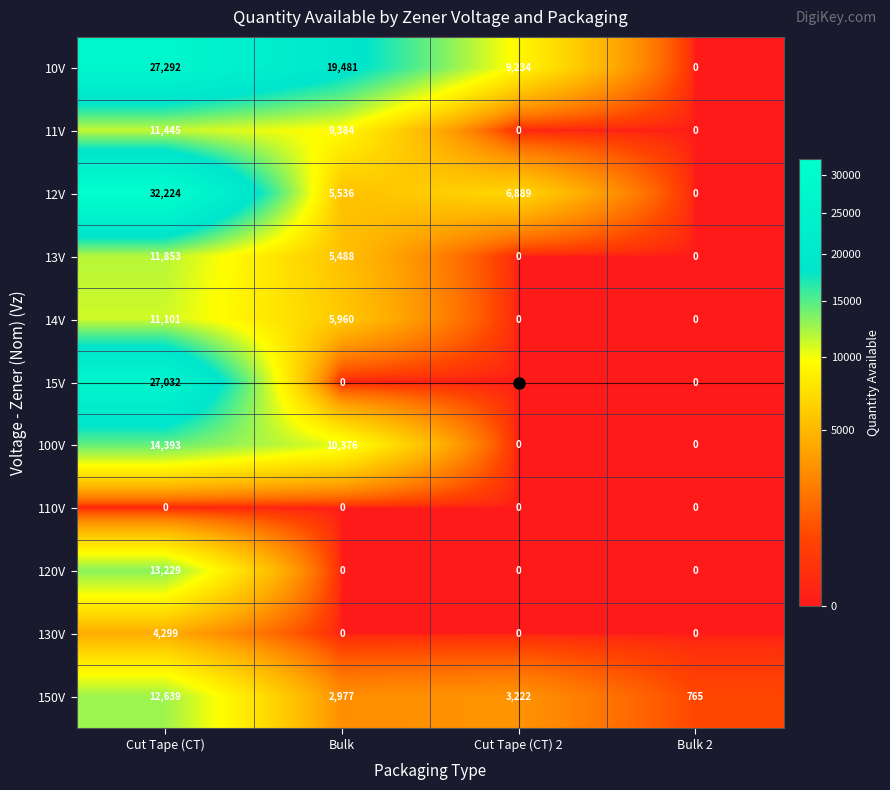

Which series changed the most between Cut Tape (CT) and Cut Tape (CT) 2?

15V